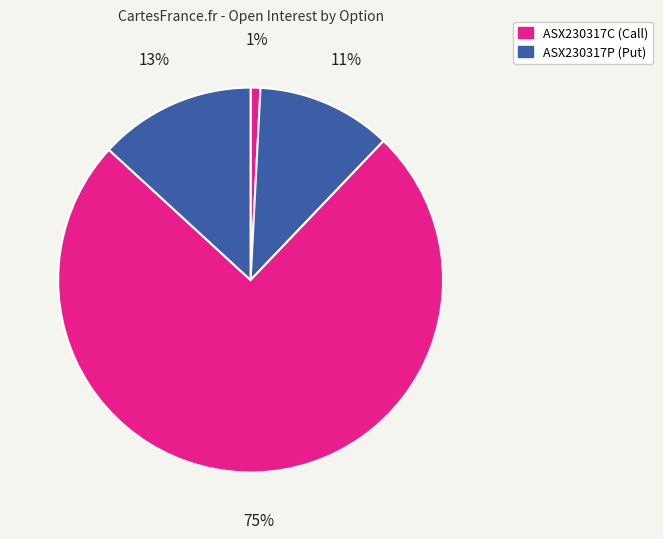

Count the number of slices in the pie.

4